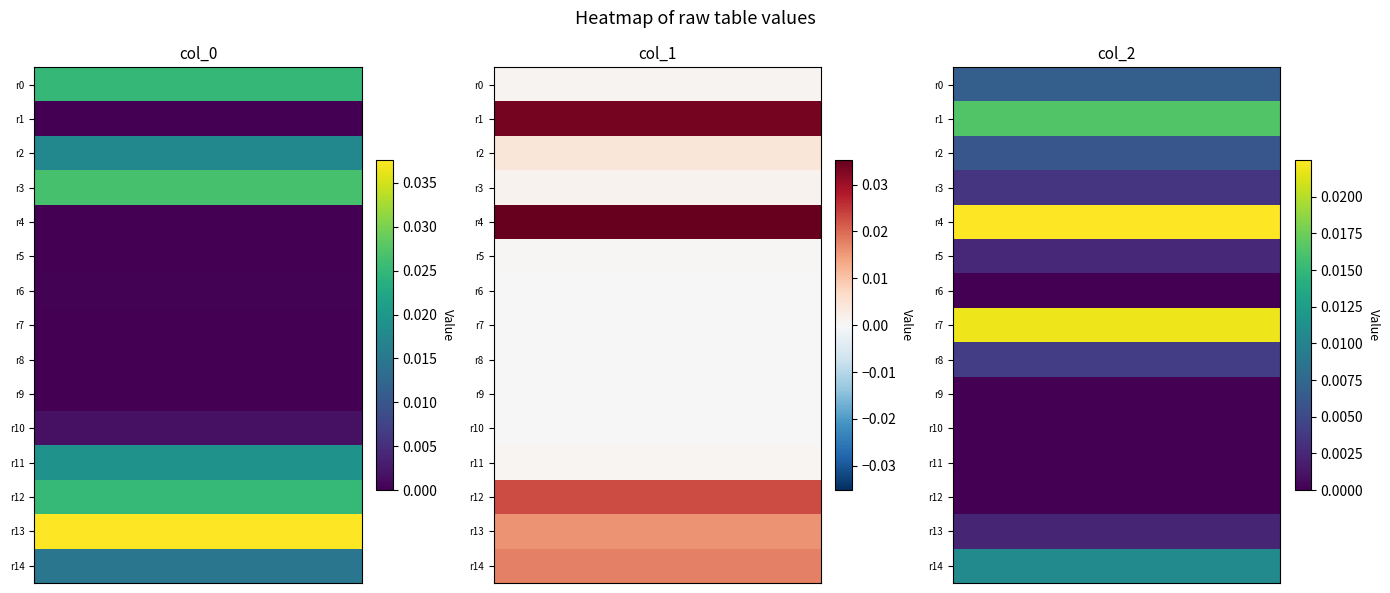

Which has a higher value, 5 or 4?

4